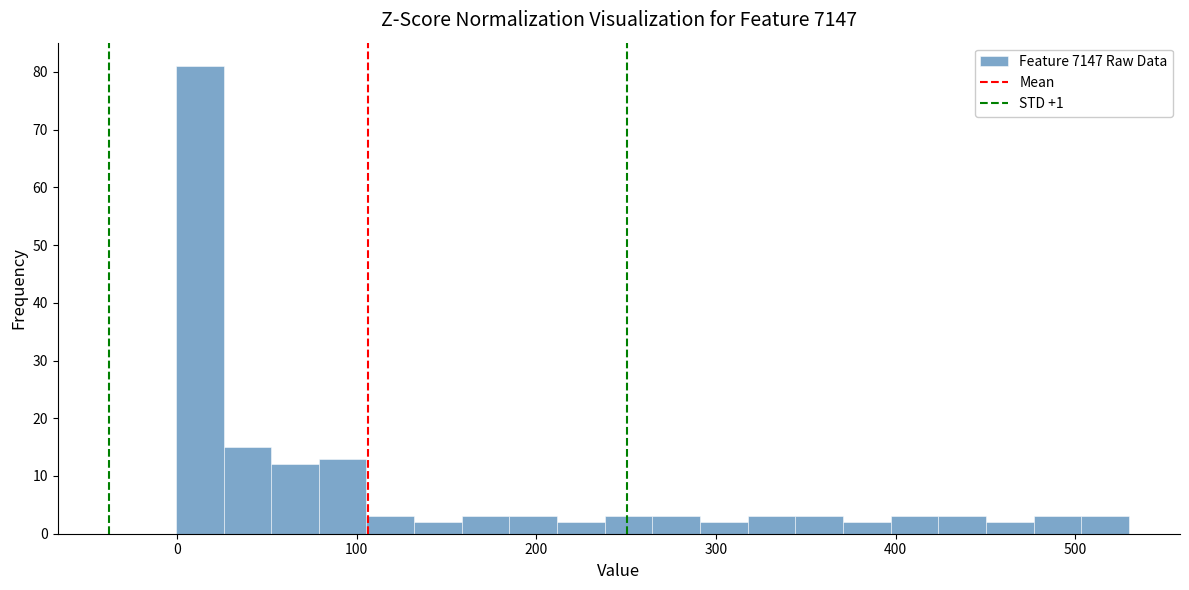

Around what value on the x-axis is the tallest bar? Give the approximate position of its centre, as read against the axis.

10